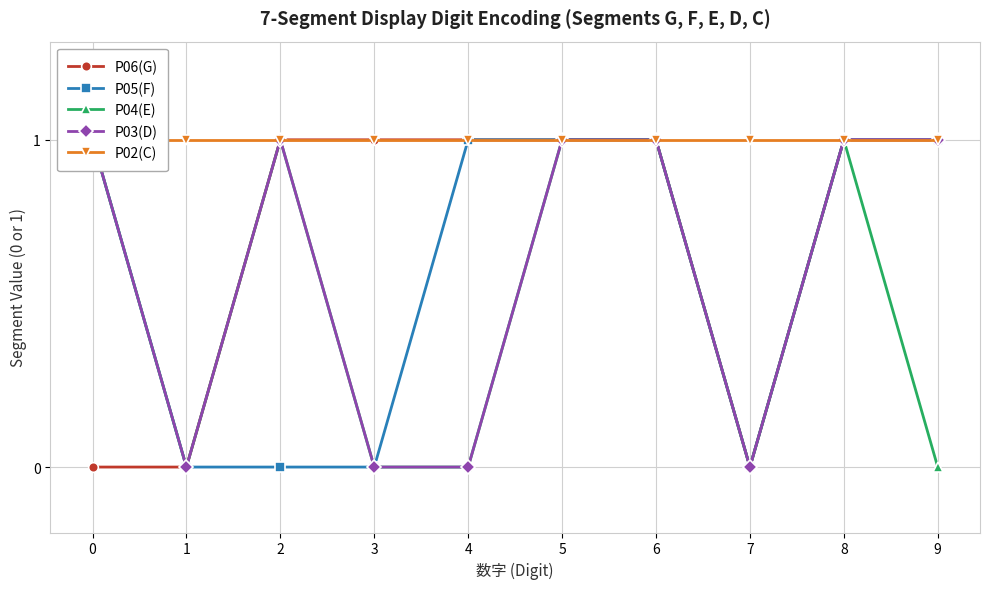

In P03(D), how many points are higher than both neighbors (excluding endpoints)?

1